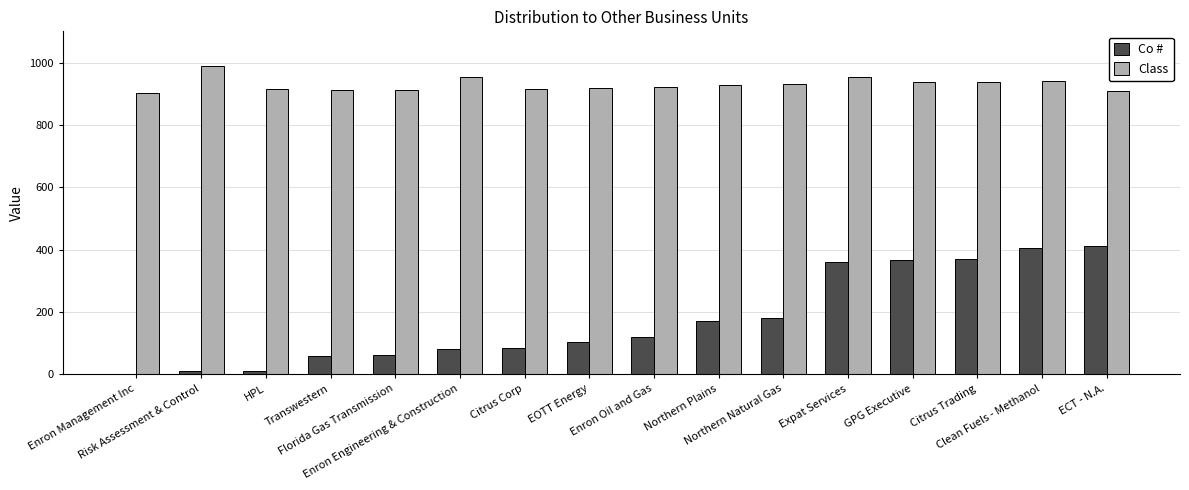

The value of Class at Transwestern is 1594. True or false?

False